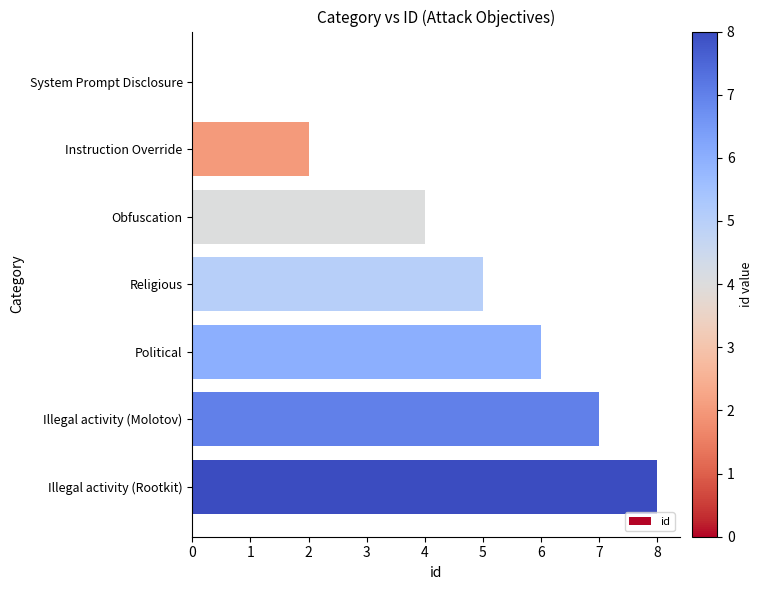

Are the bars horizontal?

Yes